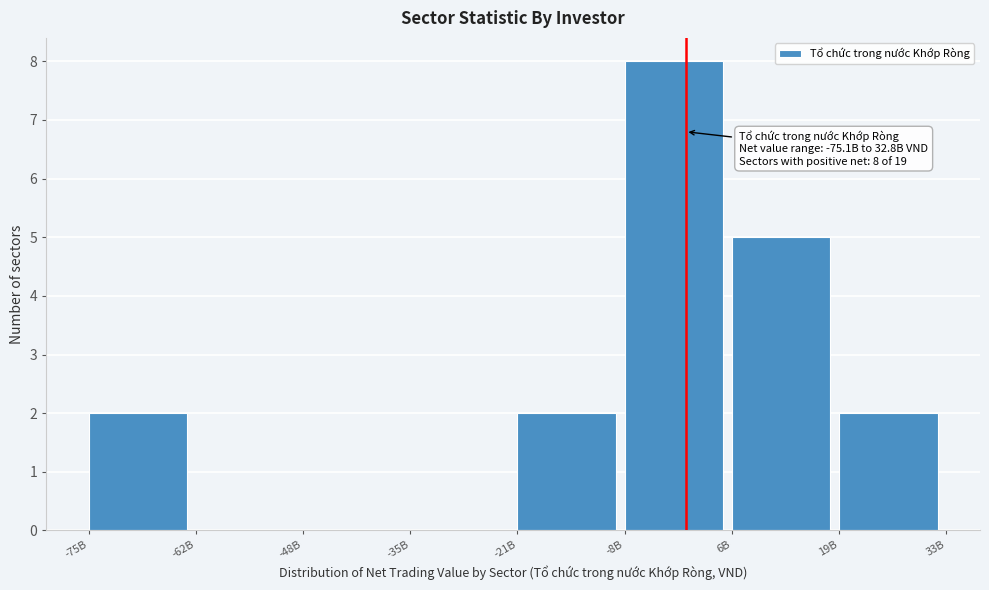

Reading left to right, transcribe all the data shown in this chart.

-75B=2	-62B=0	-48B=0	-35B=0	-21B=2	-8B=8	6B=5	19B=2